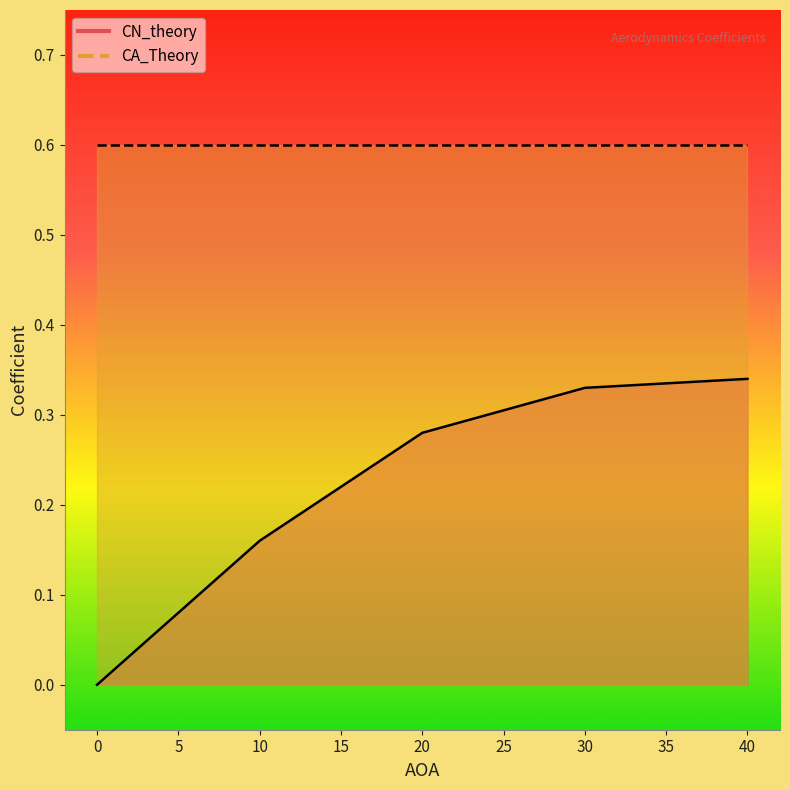

Is it true that the value at 10 is 0.2?

True